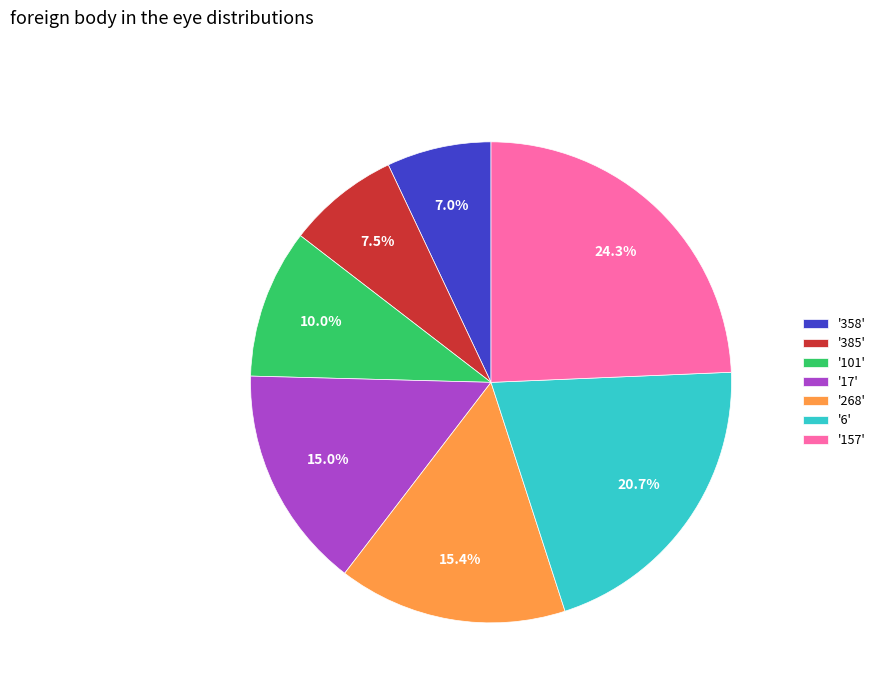

What is the ratio of the value at '101' to the value at '358'?

1.4